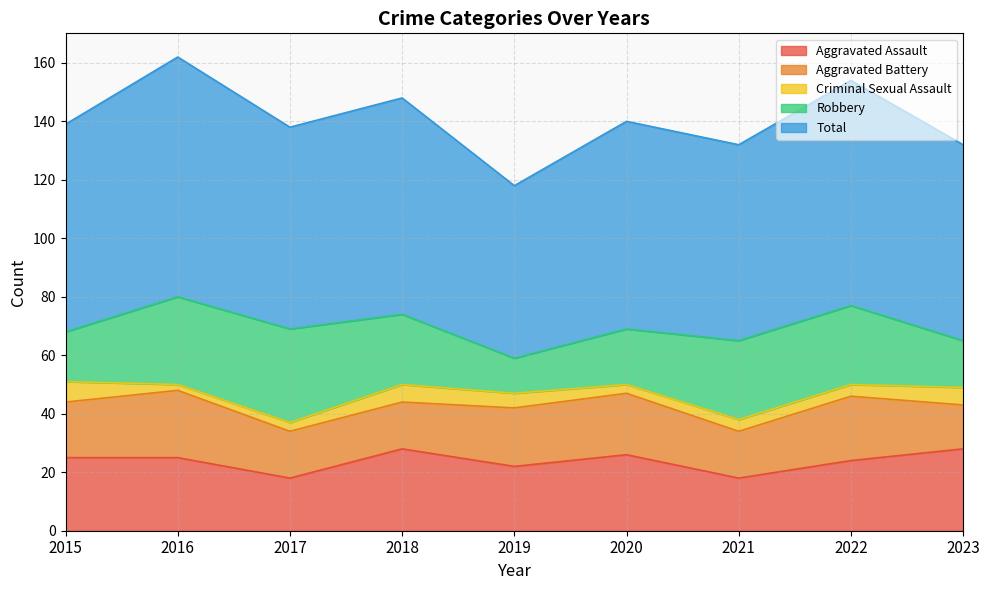

At which label is Aggravated Assault closest to 23?

2019